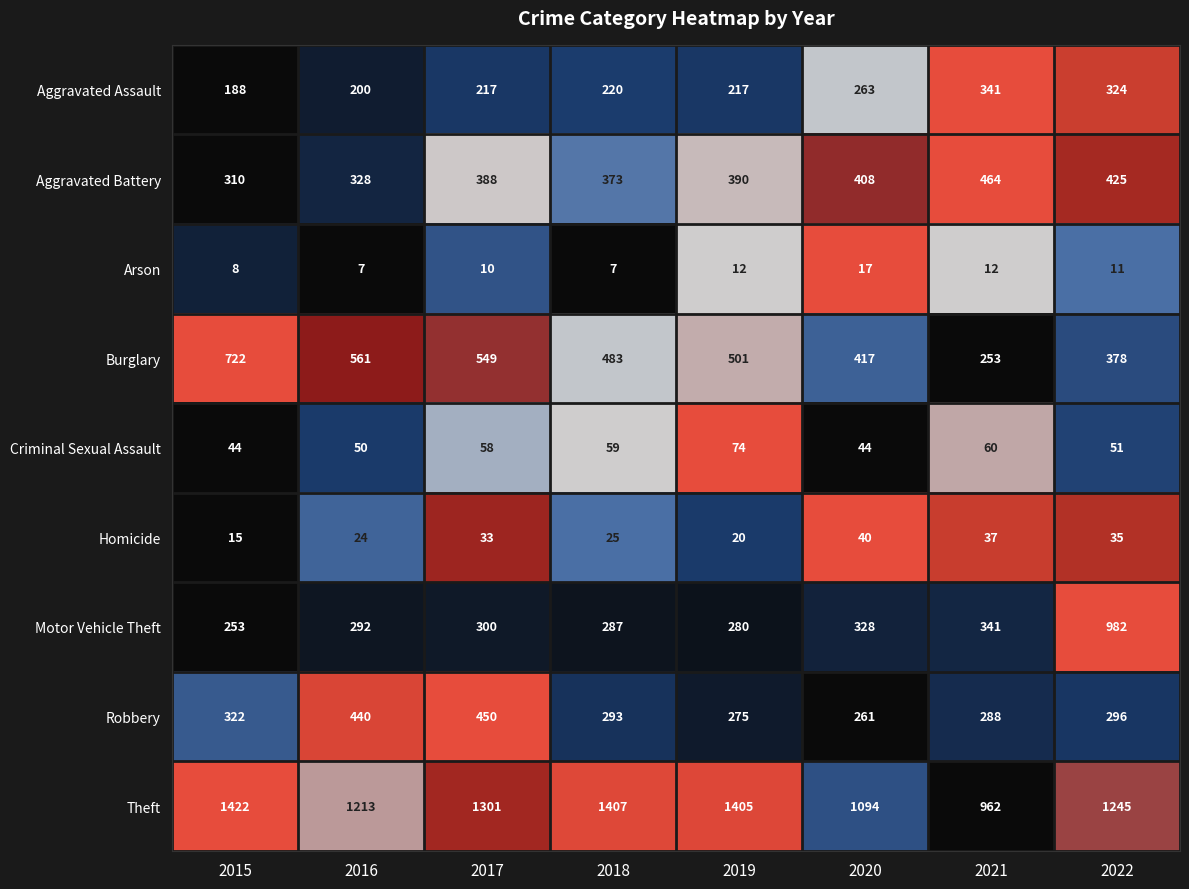

At 2022, list the series in order from largest to smallest.

Theft, Motor Vehicle Theft, Aggravated Battery, Burglary, Aggravated Assault, Robbery, Criminal Sexual Assault, Homicide, Arson